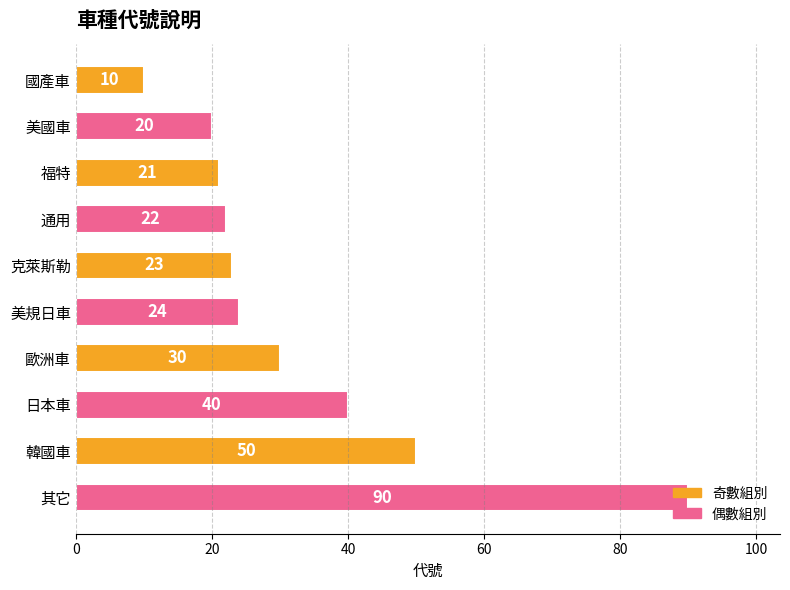

True or false: the data shows 90 at 其它.

True